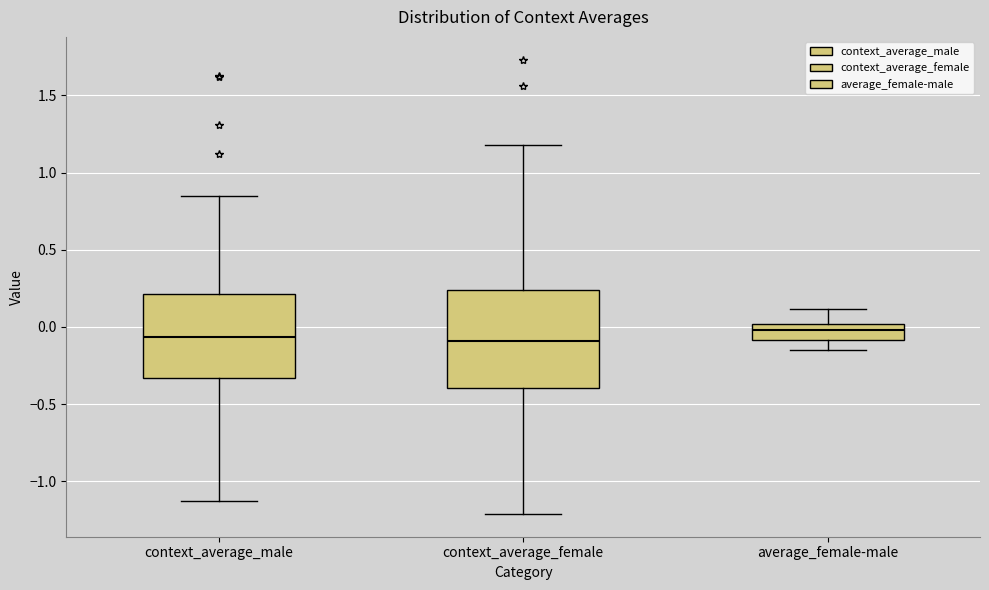

Reading left to right, transcribe this box plot: for each box, give where its median line is, the range the box spans, and where its two whiskers end, as read against the y-axis. The values are not printed on the chart, so give them approximately, as read against the axis.

context_average_male: median -0.05, box -0.35 to 0.20, whiskers -1.15 to 0.85
context_average_female: median -0.10, box -0.40 to 0.25, whiskers -1.20 to 1.20
average_female-male: median 0.00 (inside the box), box -0.10 to 0.00, whiskers -0.15 to 0.10